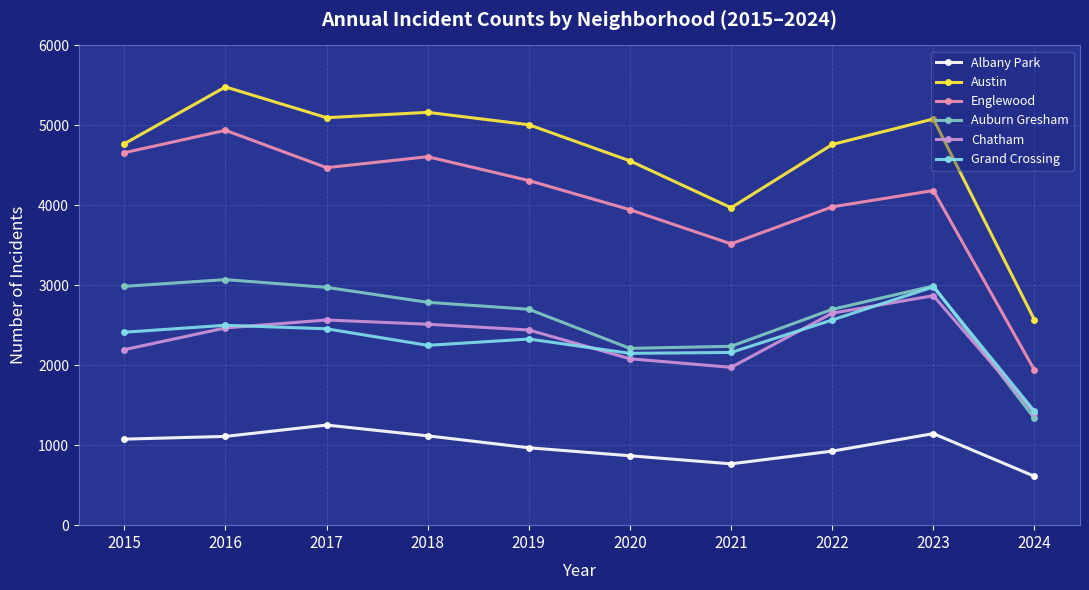

List the series in order of their peak value, highest first.

Austin, Englewood, Auburn Gresham, Grand Crossing, Chatham, Albany Park